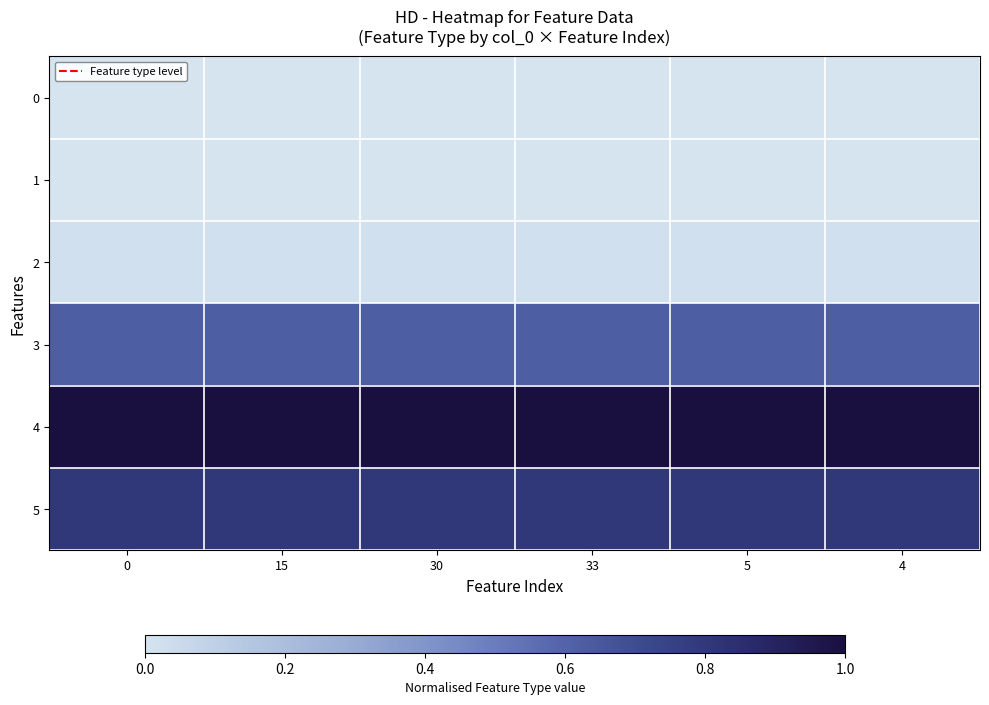

Reading left to right, transcribe all the data shown in this chart.

0: 0=0.0	15=0.0	30=0.0	33=0.0	5=0.0	4=0.0
1: 0=0.0	15=0.0	30=0.0	33=0.0	5=0.0	4=0.0
2: 0=0.0	15=0.0	30=0.0	33=0.0	5=0.0	4=0.0
3: 0=0.6	15=0.6	30=0.6	33=0.6	5=0.6	4=0.6
4: 0=1.0	15=1.0	30=1.0	33=1.0	5=1.0	4=1.0
5: 0=0.8	15=0.8	30=0.8	33=0.8	5=0.8	4=0.8